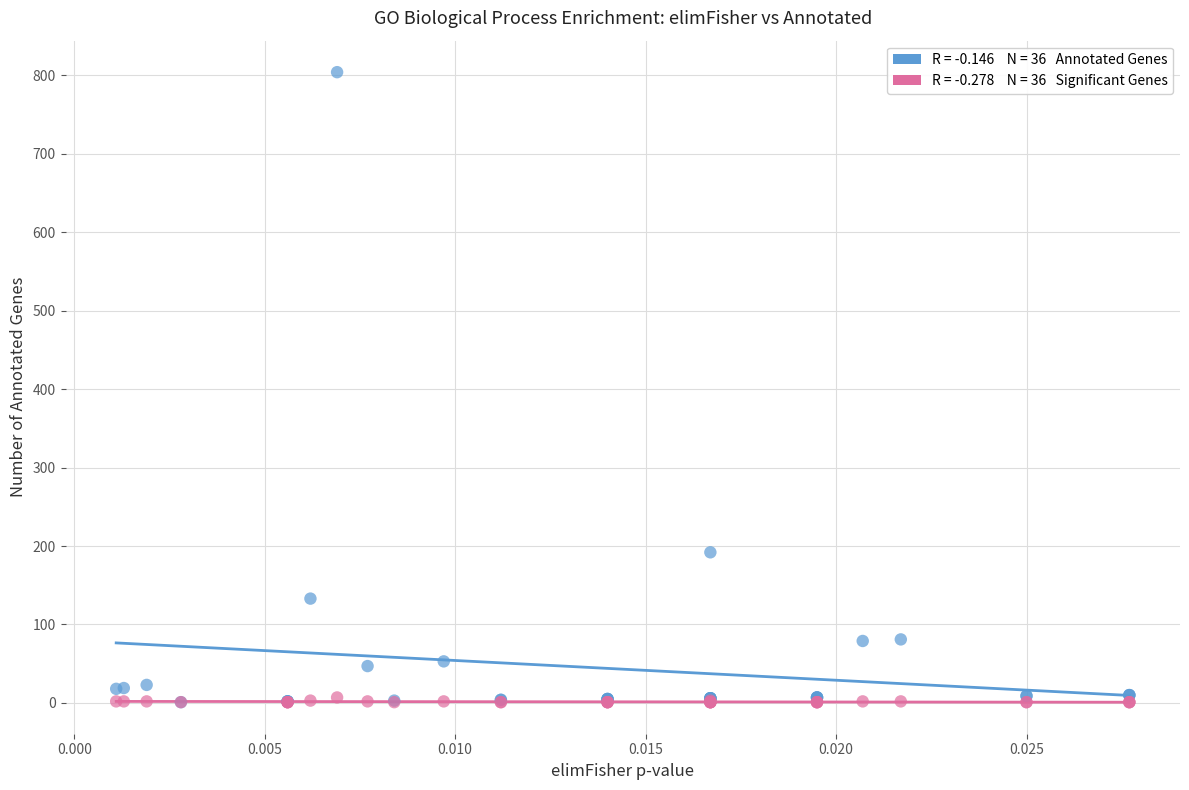

Across all series, what Y value is closest to 402?

192